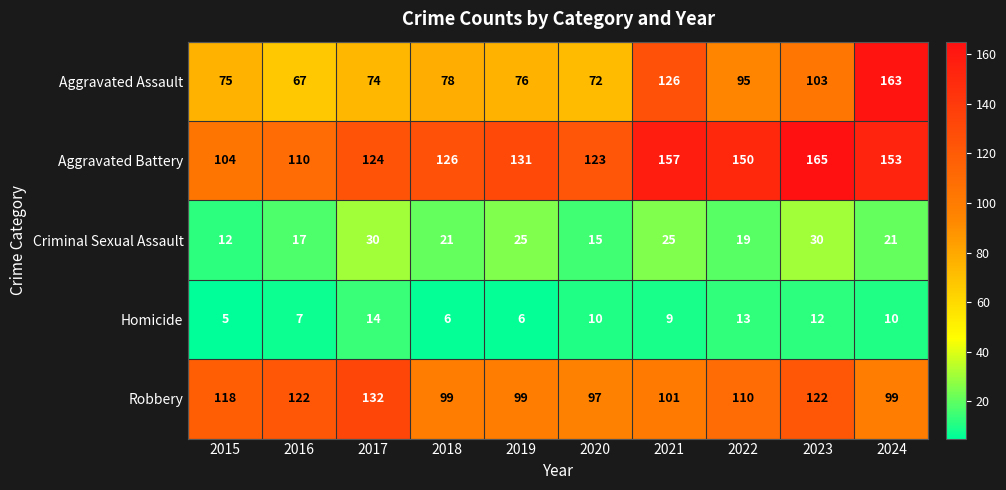

Where does the Homicide series first go above 10?

2017